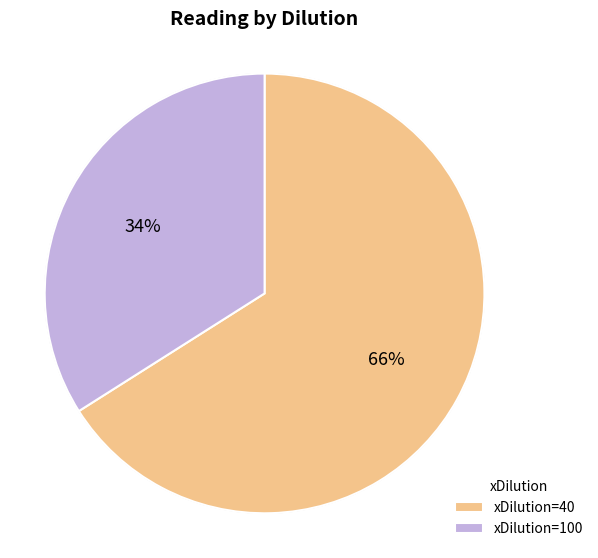

What is the smallest slice in the pie chart?

xDilution=100